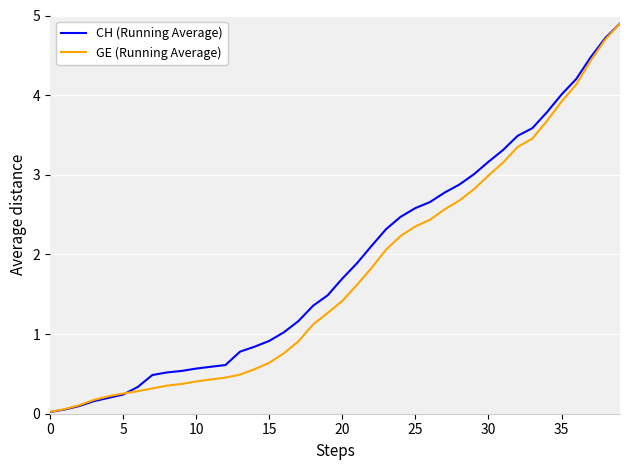

What is the maximum value for CH (Running Average)?

4.9